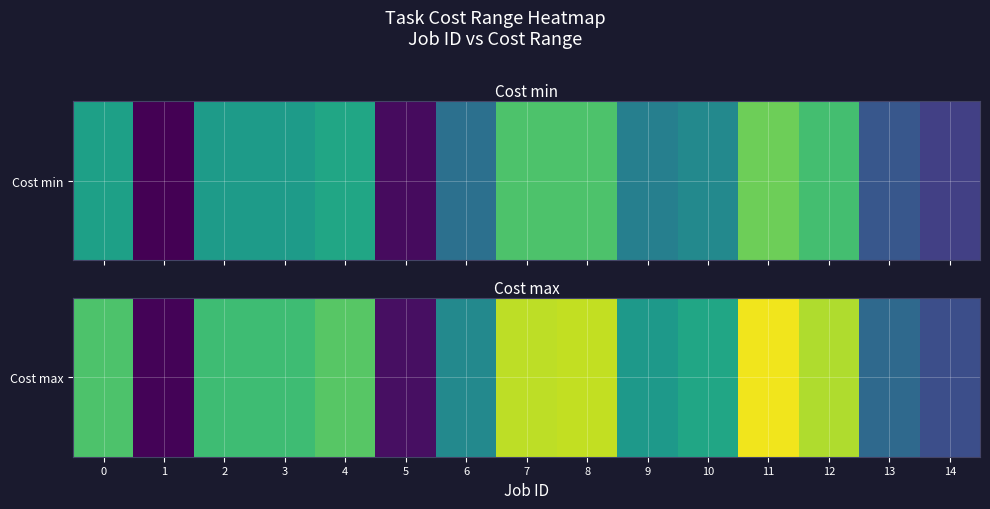

Count the number of data series in this chart.

1